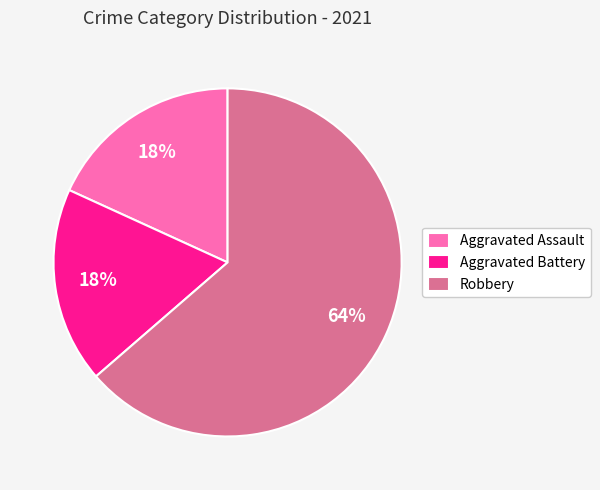

Between Aggravated Assault and Robbery, which is larger?

Robbery